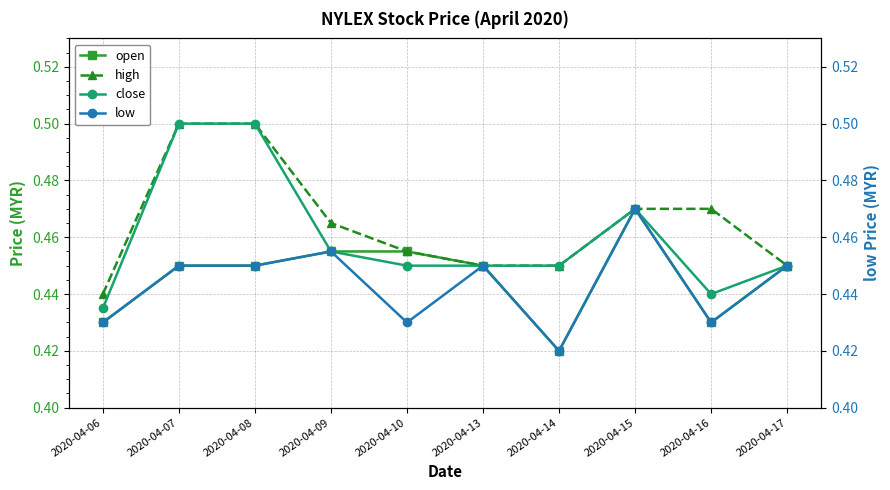

The value of high at 2020-04-10 is 0.1. True or false?

False